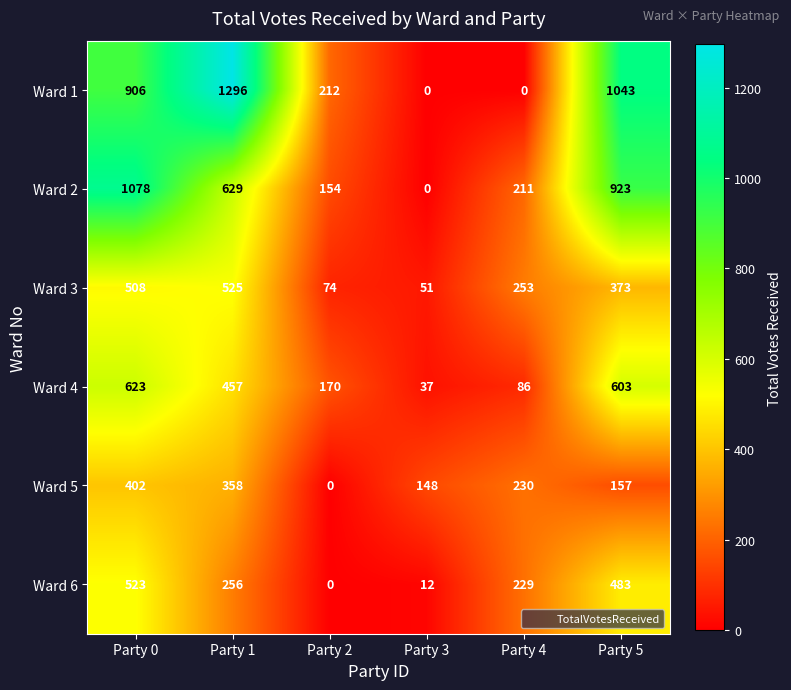

Which category has the highest value across all series?

Party 1